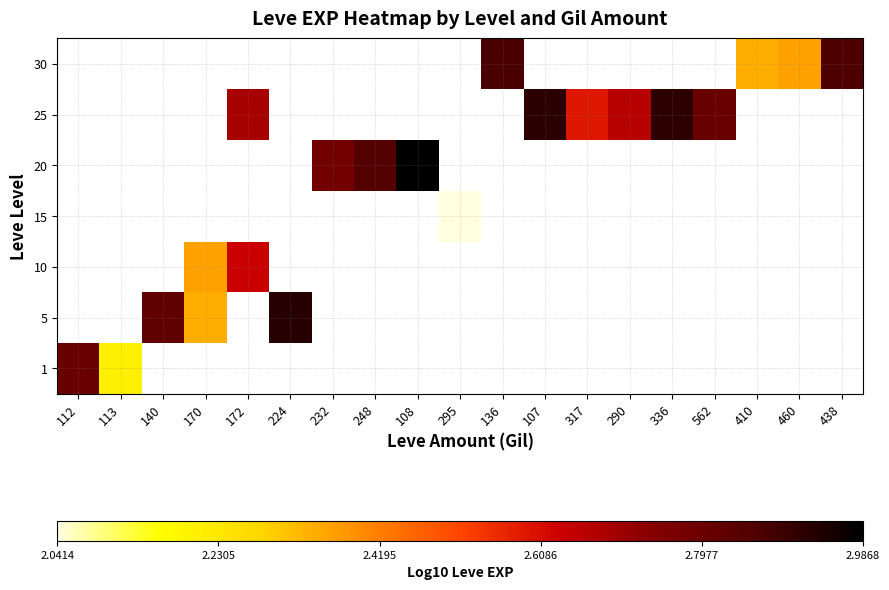

Reading right to left, transcribe all the data shown in this chart.

1: 438=0.0	460=0.0	410=0.0	562=0.0	336=0.0	290=0.0	317=0.0	107=0.0	136=0.0	295=0.0	108=0.0	248=0.0	232=0.0	224=0.0	172=0.0	170=0.0	140=0.0	113=2.2	112=2.8
5: 438=0.0	460=0.0	410=0.0	562=0.0	336=0.0	290=0.0	317=0.0	107=0.0	136=0.0	295=0.0	108=0.0	248=0.0	232=0.0	224=2.9	172=0.0	170=2.3	140=2.8	113=0.0	112=0.0
10: 438=0.0	460=0.0	410=0.0	562=0.0	336=0.0	290=0.0	317=0.0	107=0.0	136=0.0	295=0.0	108=0.0	248=0.0	232=0.0	224=0.0	172=2.6	170=2.4	140=0.0	113=0.0	112=0.0
15: 438=0.0	460=0.0	410=0.0	562=0.0	336=0.0	290=0.0	317=0.0	107=0.0	136=0.0	295=2.0	108=0.0	248=0.0	232=0.0	224=0.0	172=0.0	170=0.0	140=0.0	113=0.0	112=0.0
20: 438=0.0	460=0.0	410=0.0	562=0.0	336=0.0	290=0.0	317=0.0	107=0.0	136=0.0	295=0.0	108=3.0	248=2.9	232=2.8	224=0.0	172=0.0	170=0.0	140=0.0	113=0.0	112=0.0
25: 438=0.0	460=0.0	410=0.0	562=2.8	336=2.9	290=2.7	317=2.6	107=2.9	136=0.0	295=0.0	108=0.0	248=0.0	232=0.0	224=0.0	172=2.7	170=0.0	140=0.0	113=0.0	112=0.0
30: 438=2.9	460=2.4	410=2.3	562=0.0	336=0.0	290=0.0	317=0.0	107=0.0	136=2.9	295=0.0	108=0.0	248=0.0	232=0.0	224=0.0	172=0.0	170=0.0	140=0.0	113=0.0	112=0.0